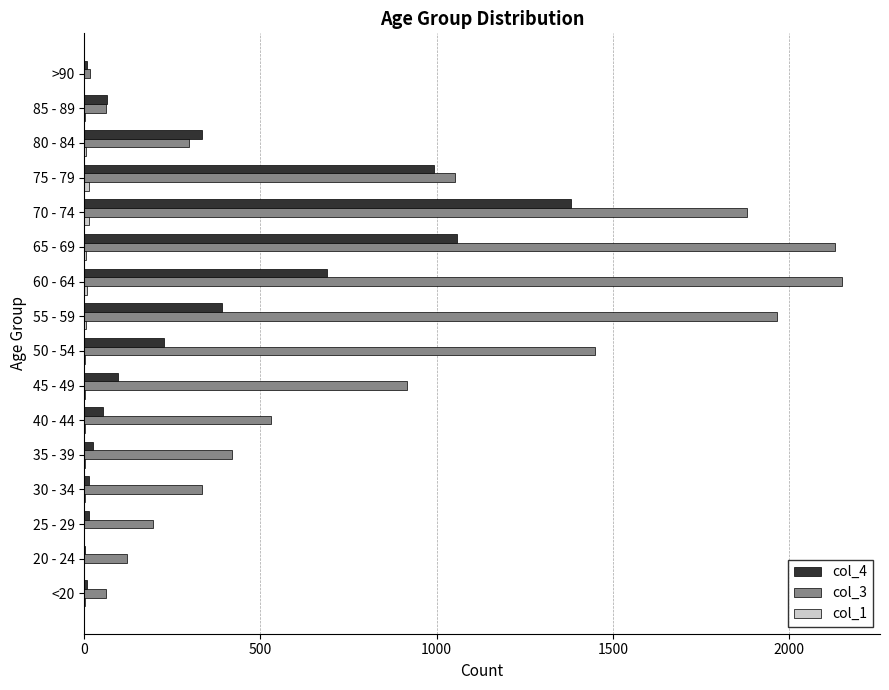

Is it true that col_4 equals 97 at 45 - 49?

True